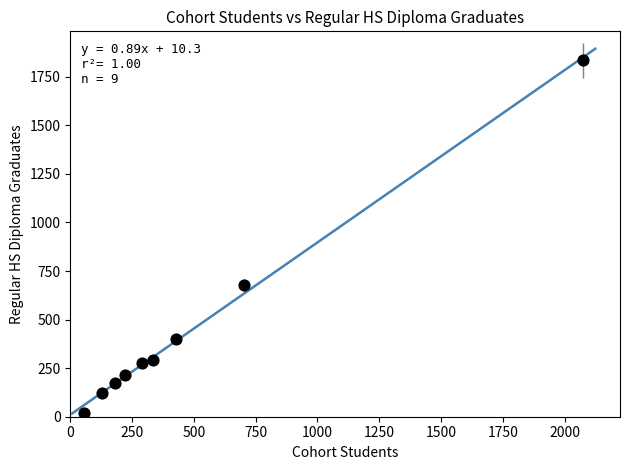

What Y value in the scatter plot is closest to 926?

677